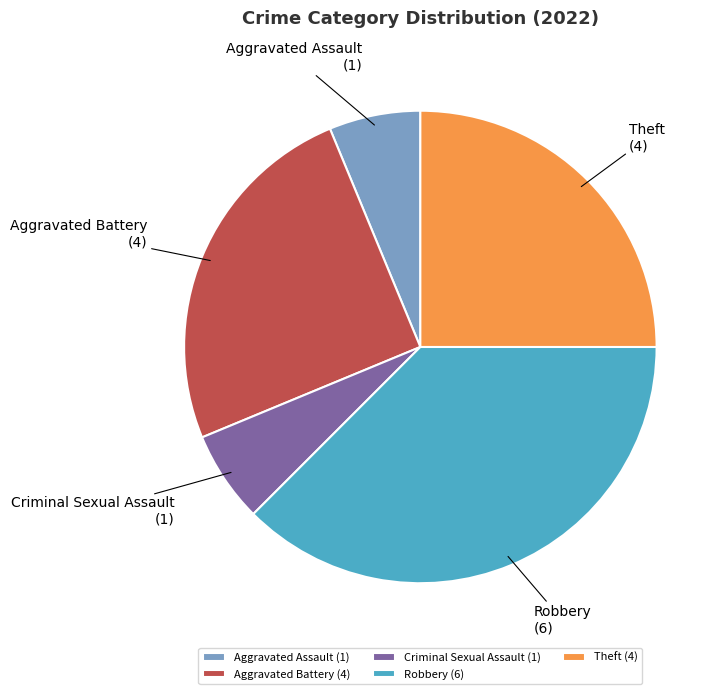

Which slice is the largest?

Robbery